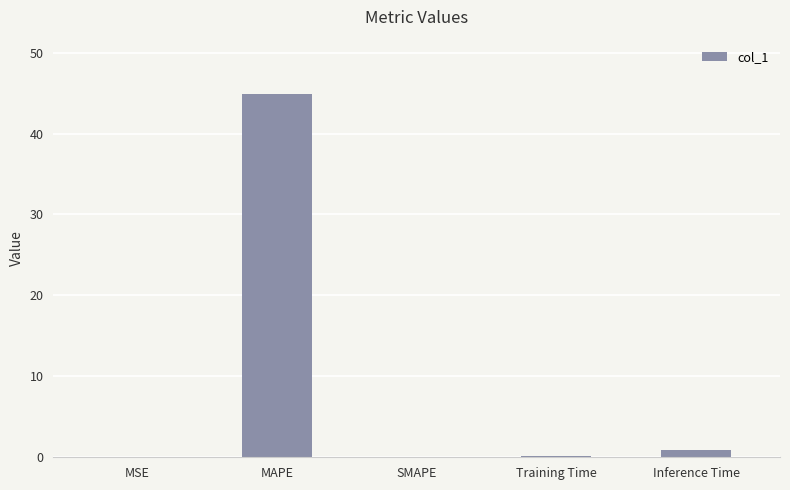

At which label is the value closest to 22?

Inference Time